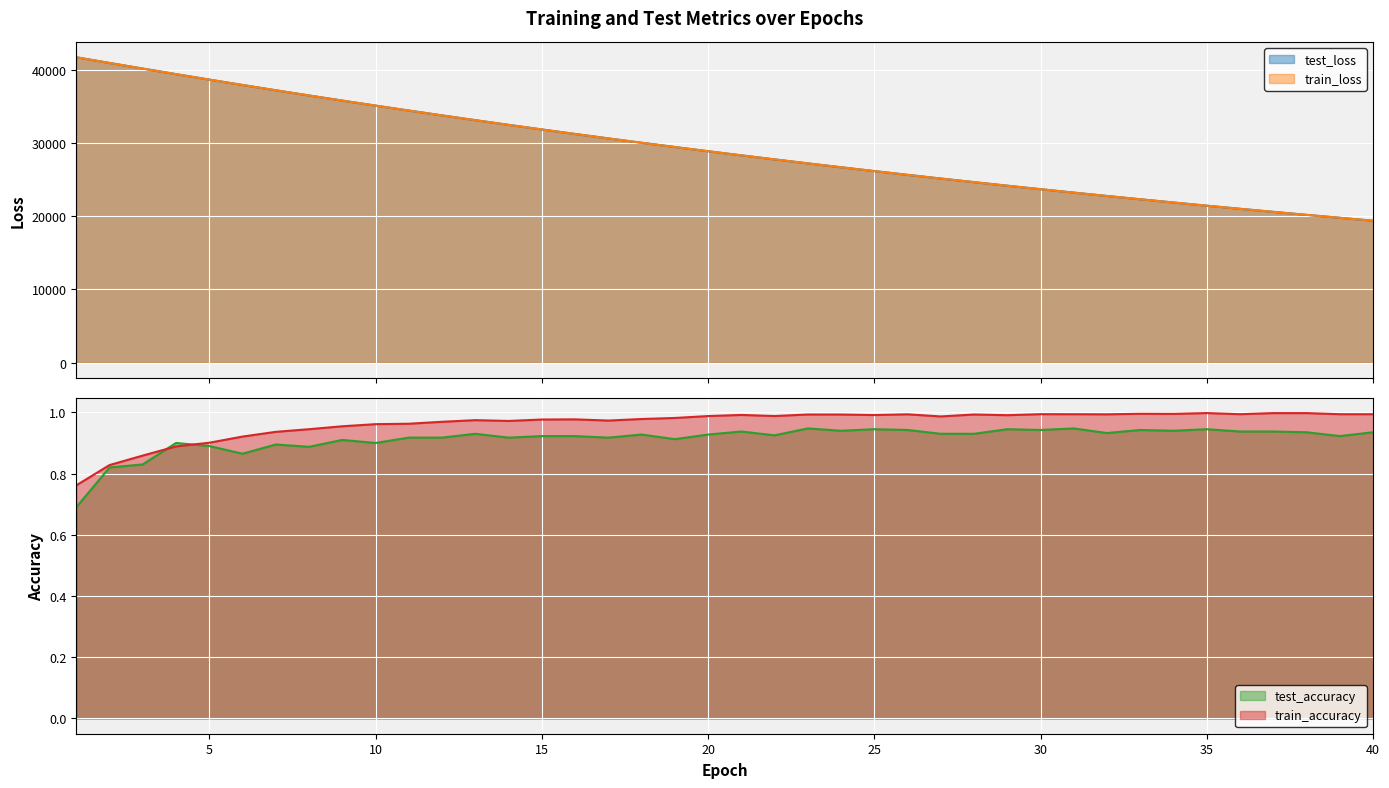

What is the minimum value for test_accuracy?

0.7